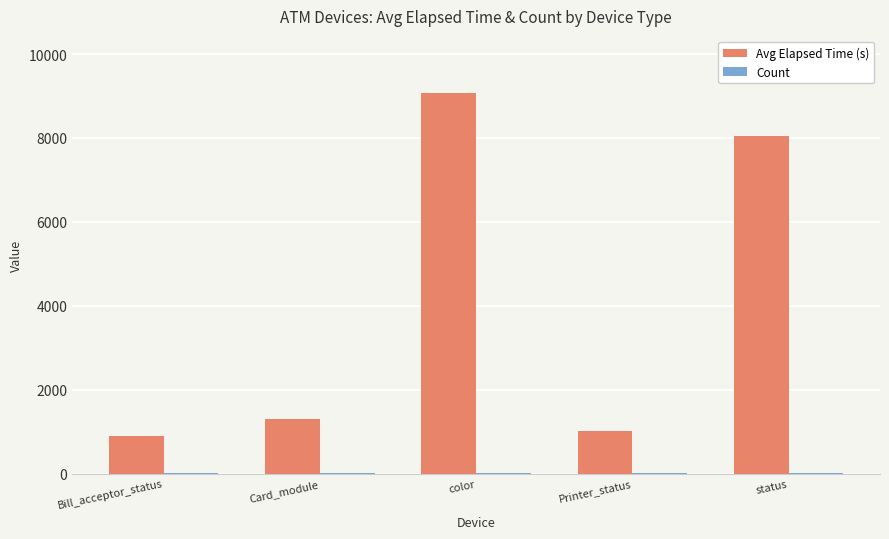

How many distinct data groups are displayed?

2